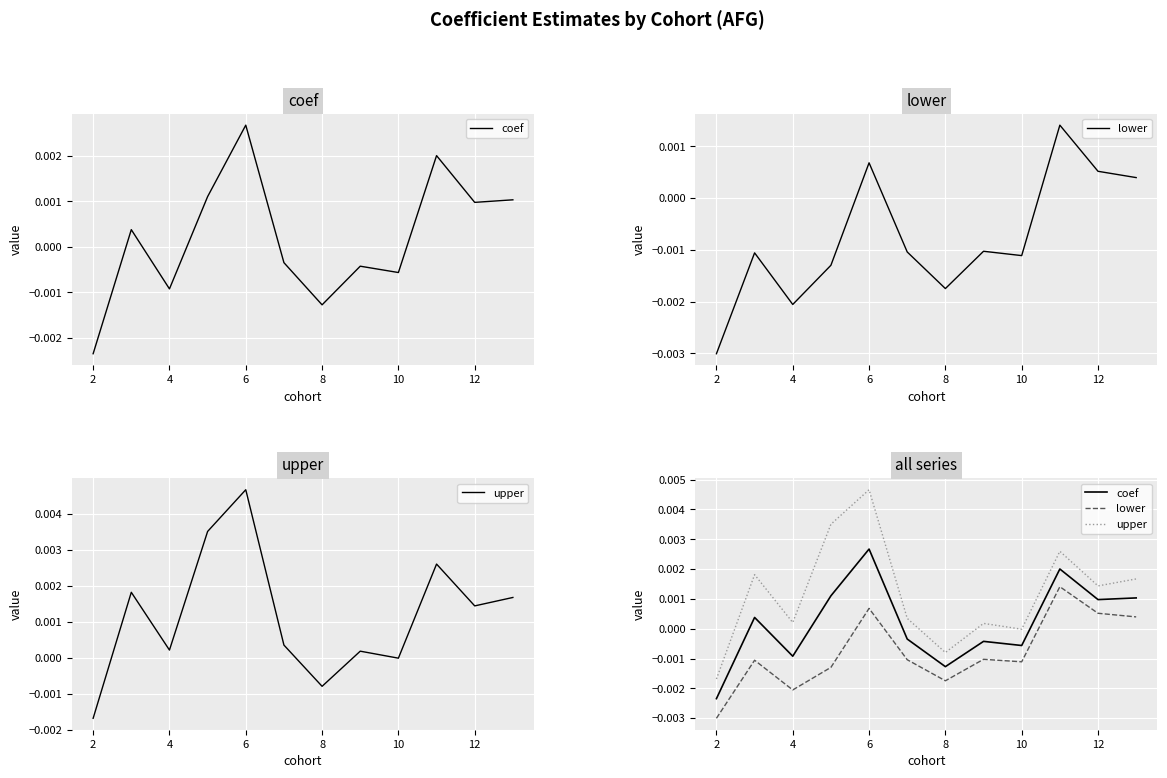

Which series has the largest total across all categories?

upper